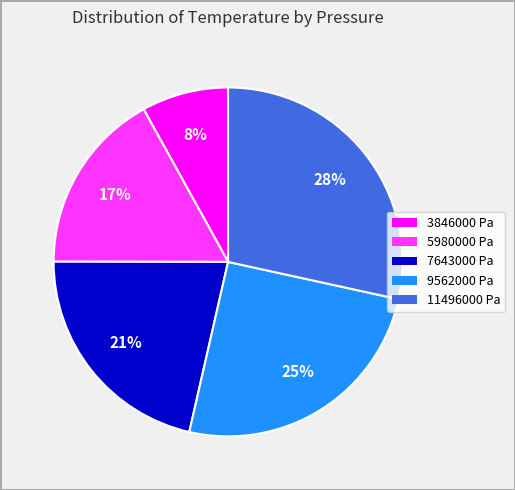

Is it true that 11496000 Pa is 40% of the pie?

False